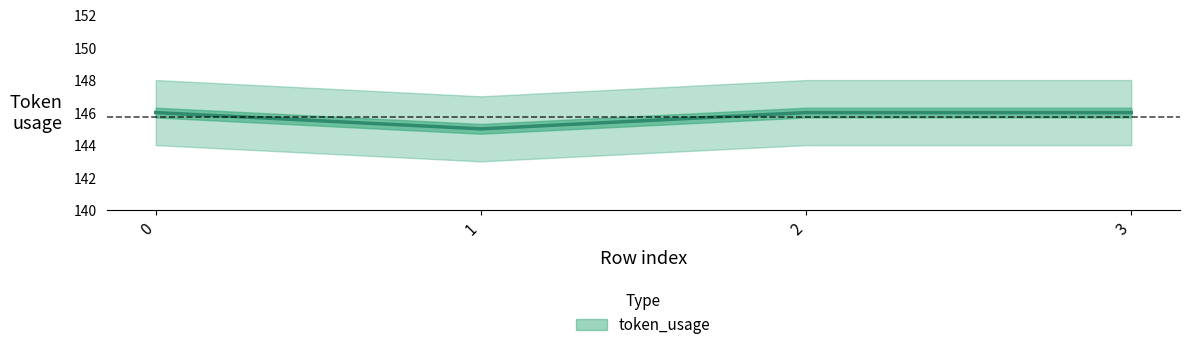

Count the number of data series in this chart.

1